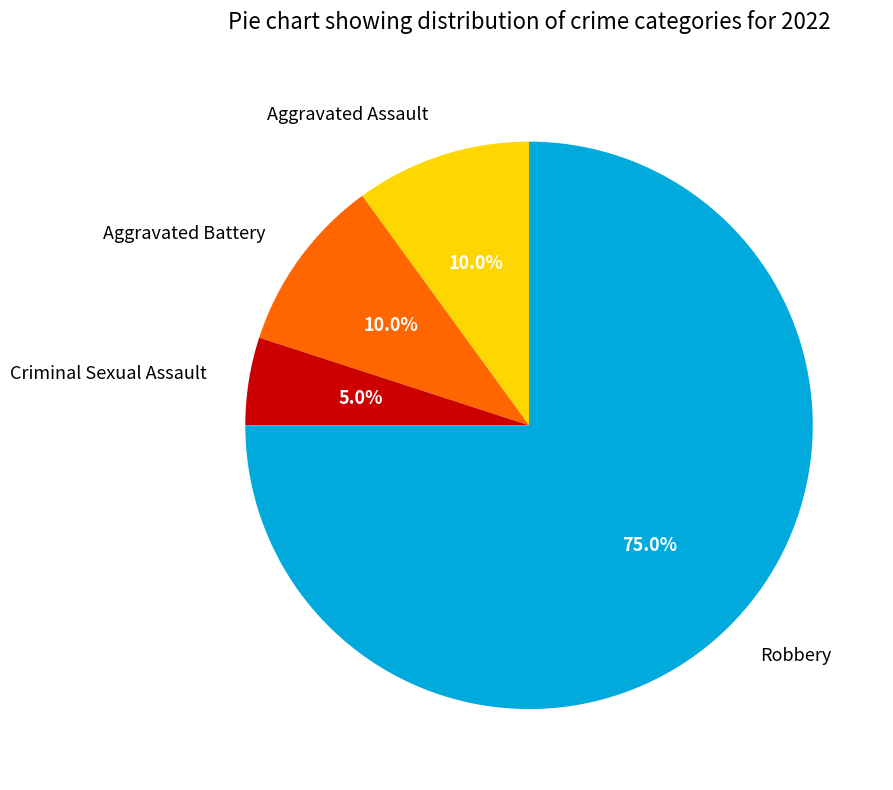

How many slices are in this pie chart?

4